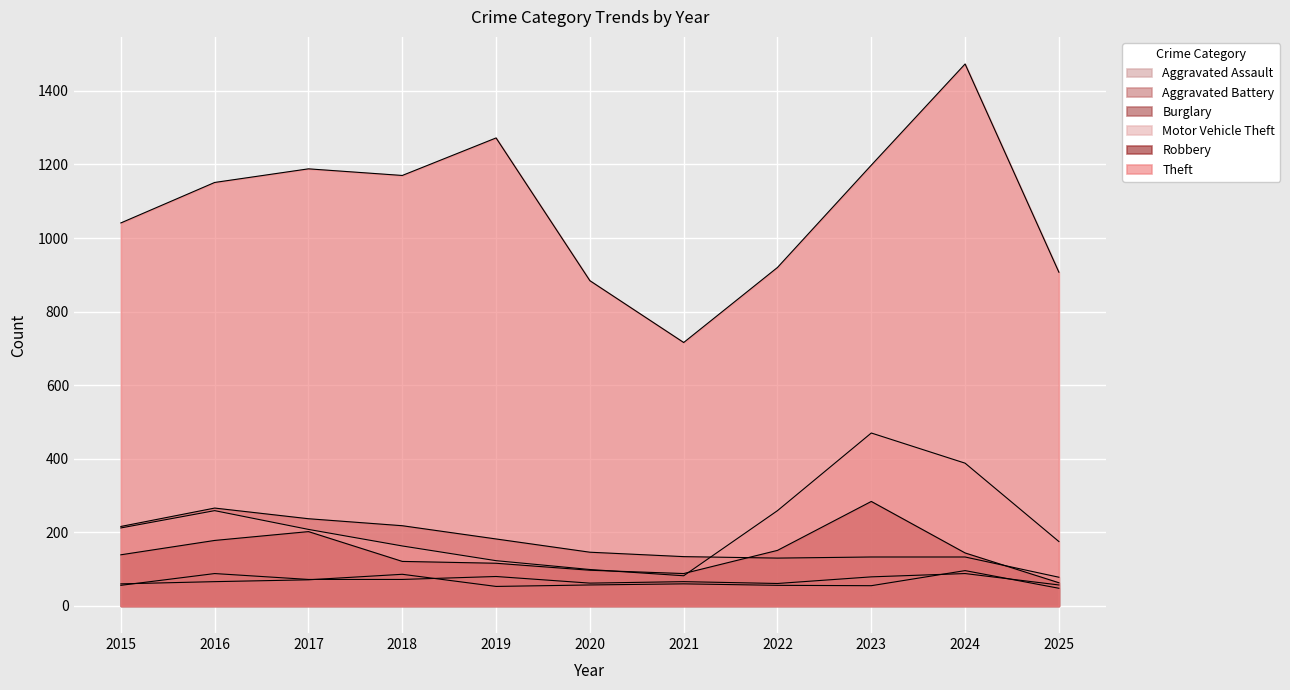

At which label does Theft first exceed 1151?

2017